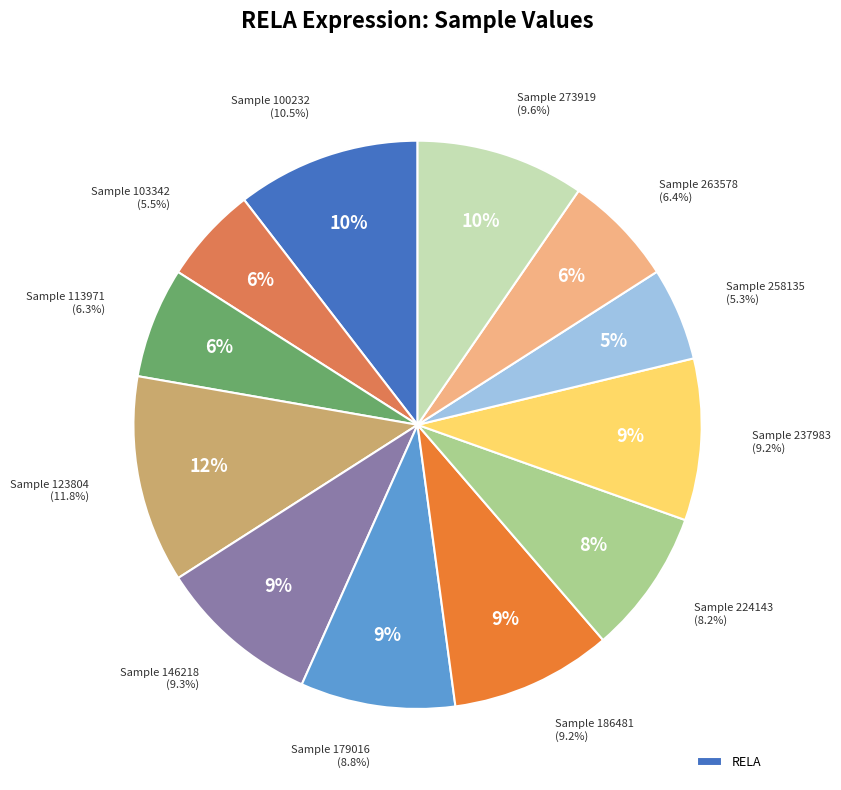

What percentage is the 100232 slice, to the nearest percent?

10%